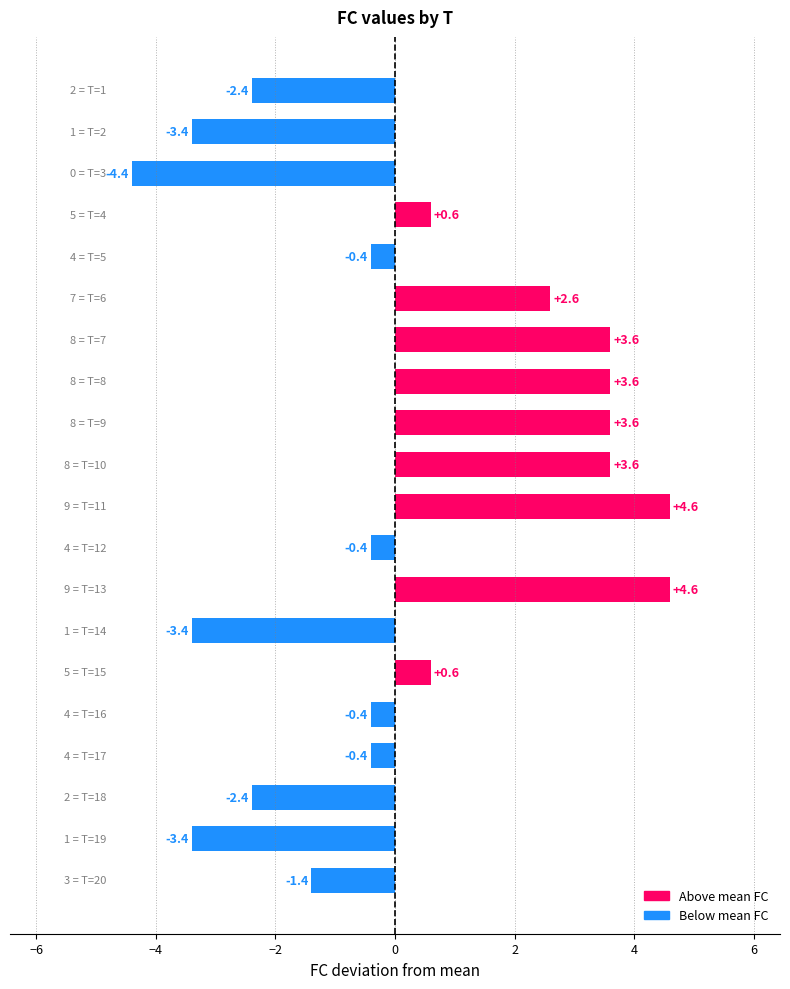

What is the greatest value displayed?

4.6